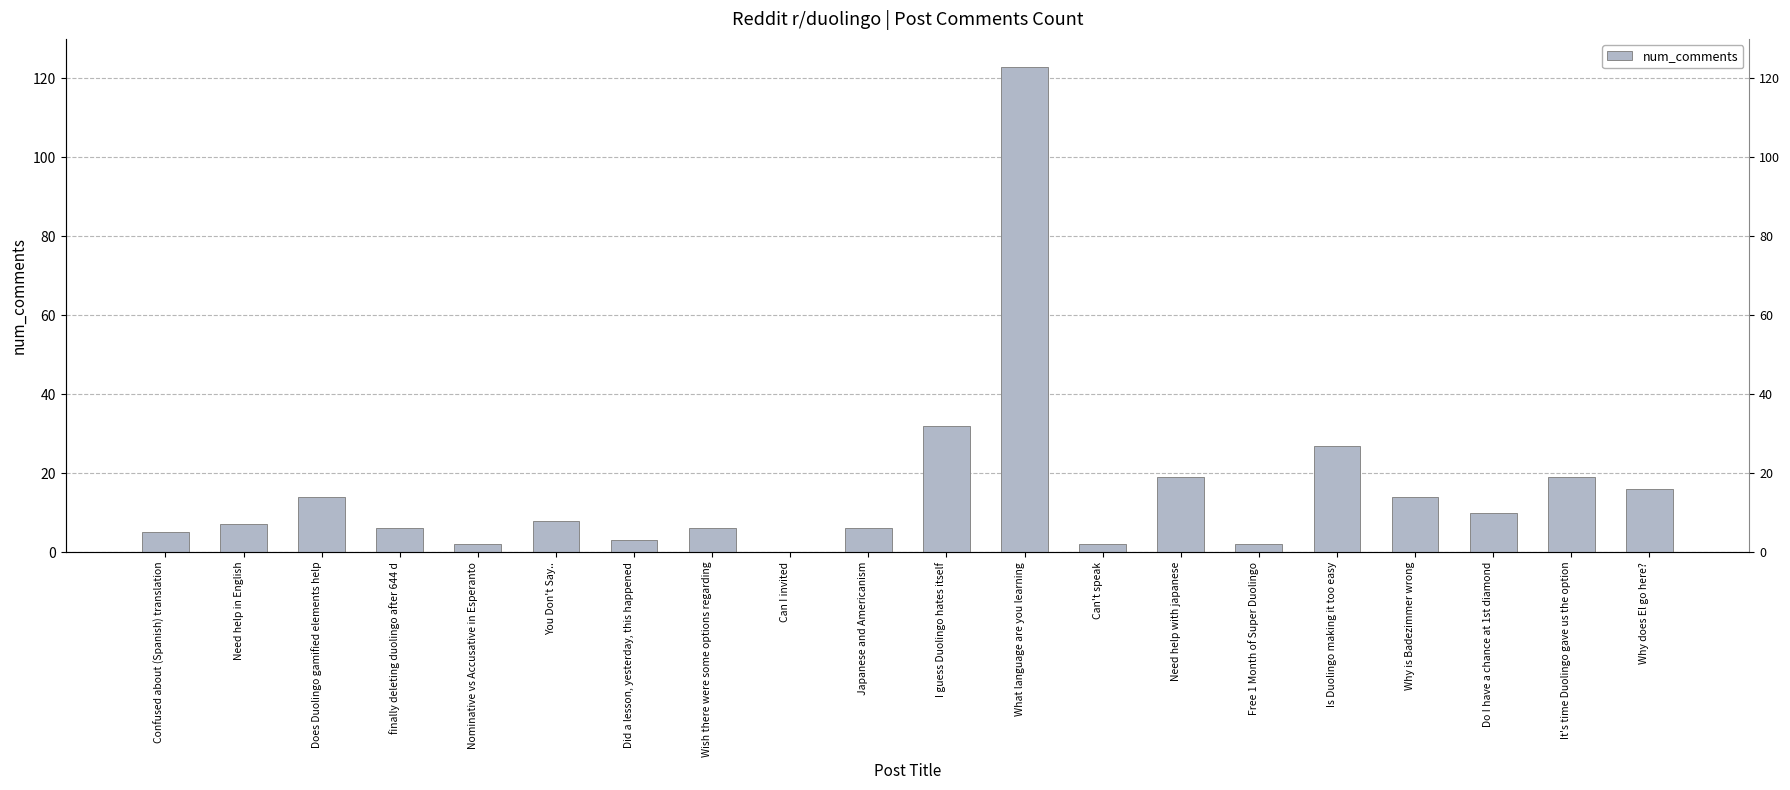

Count the number of values greater than 8.

9